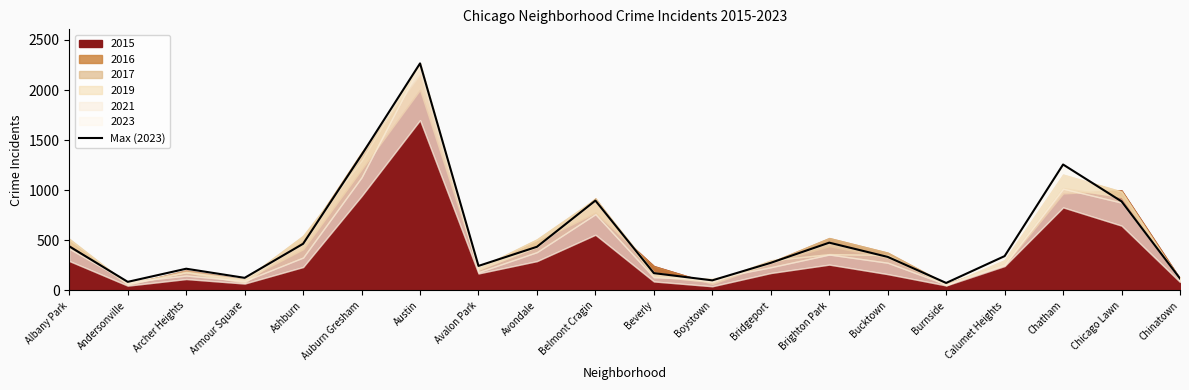

Reading left to right, list all the values displayed in this chart.

Albany Park=440	Andersonville=86	Archer Heights=217	Armour Square=126	Ashburn=466	Auburn Gresham=1353	Austin=2266	Avalon Park=245	Avondale=436	Belmont Cragin=897	Beverly=173	Boystown=101	Bridgeport=276	Brighton Park=477	Bucktown=335	Burnside=75	Calumet Heights=343	Chatham=1257	Chicago Lawn=889	Chinatown=119